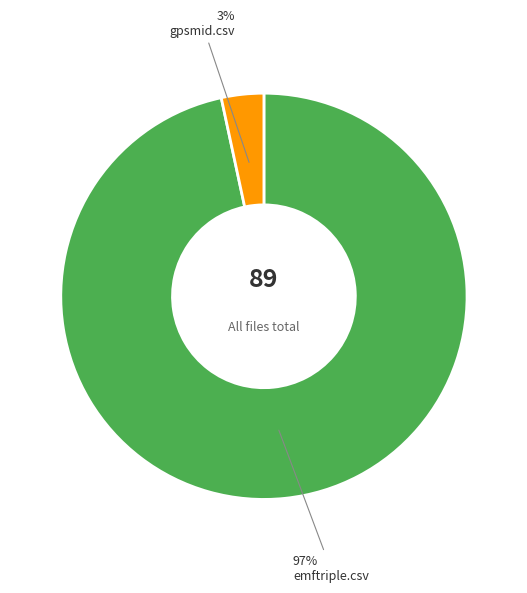

How many slices are in this pie chart?

2